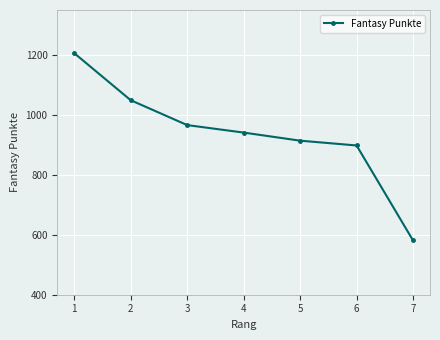

Which label corresponds to the largest value in the chart?

1